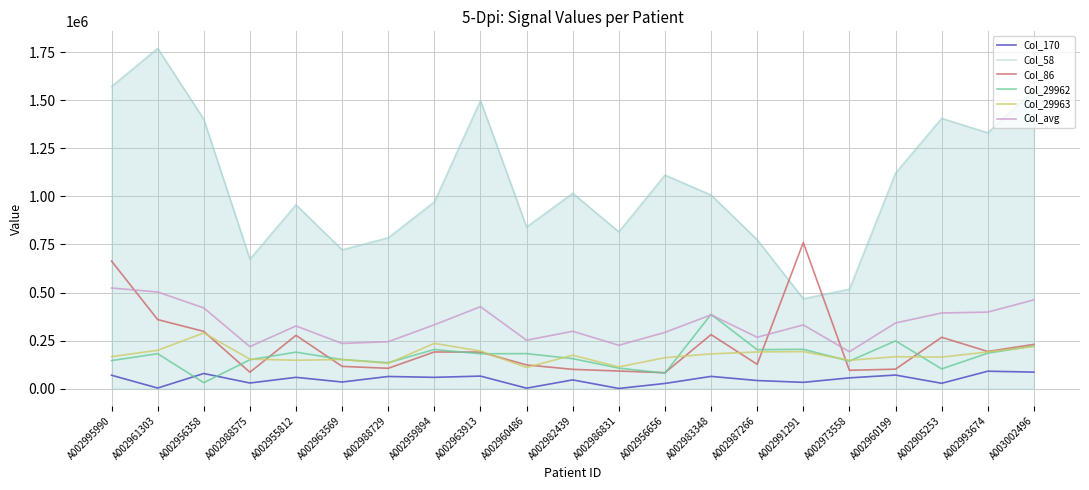

What is the difference between the highest and lowest values at A002987266?

732499.5